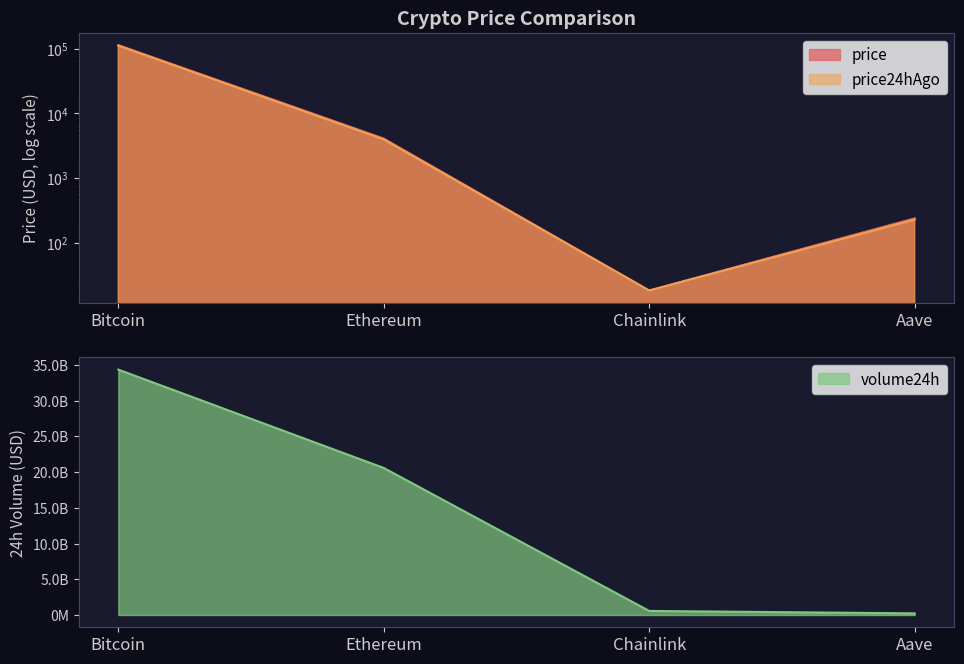

Is the value of price at Aave greater than the value of volume24h at Bitcoin?

No